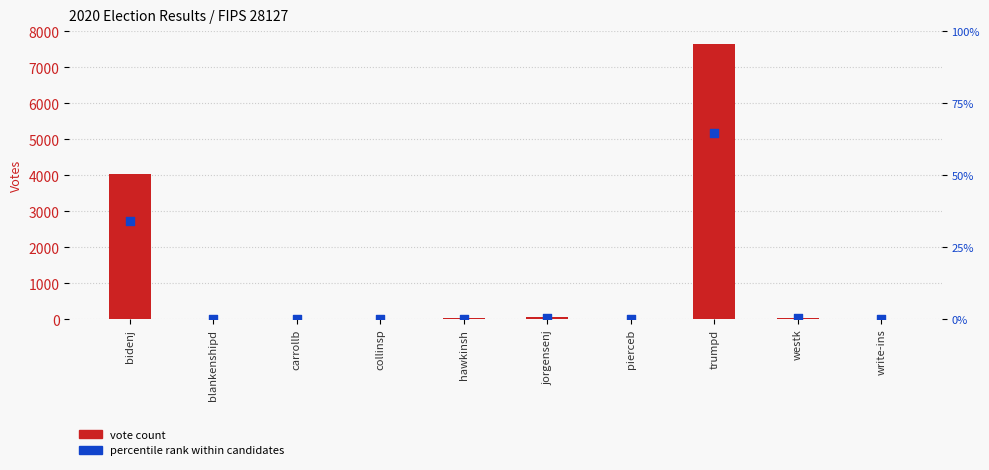

Is the value of percentile rank at blankenshipd greater than the value of vote count at trumpd?

No